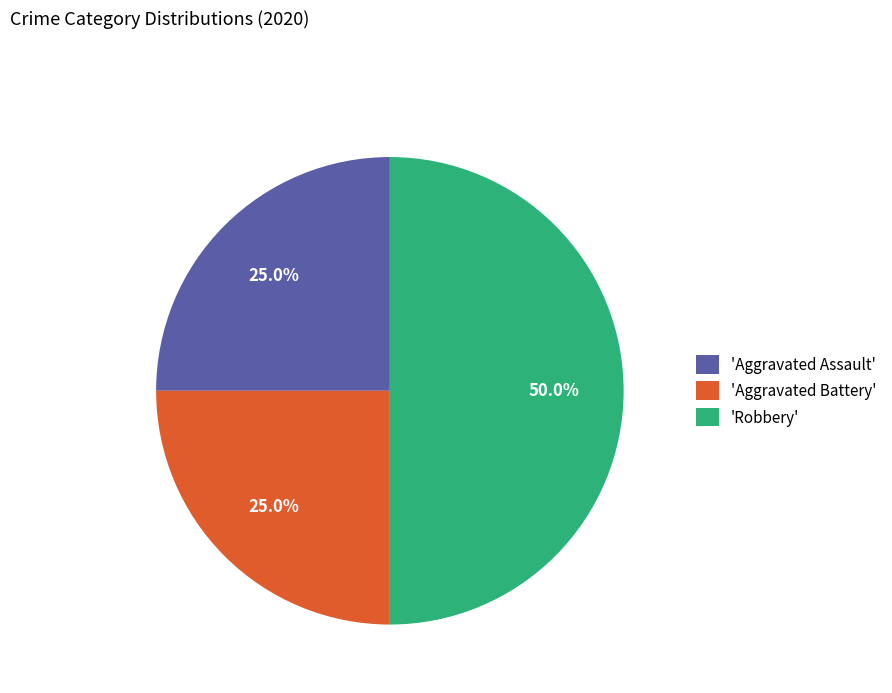

Do 'Aggravated Assault' and 'Robbery' together represent more than half of the pie?

Yes